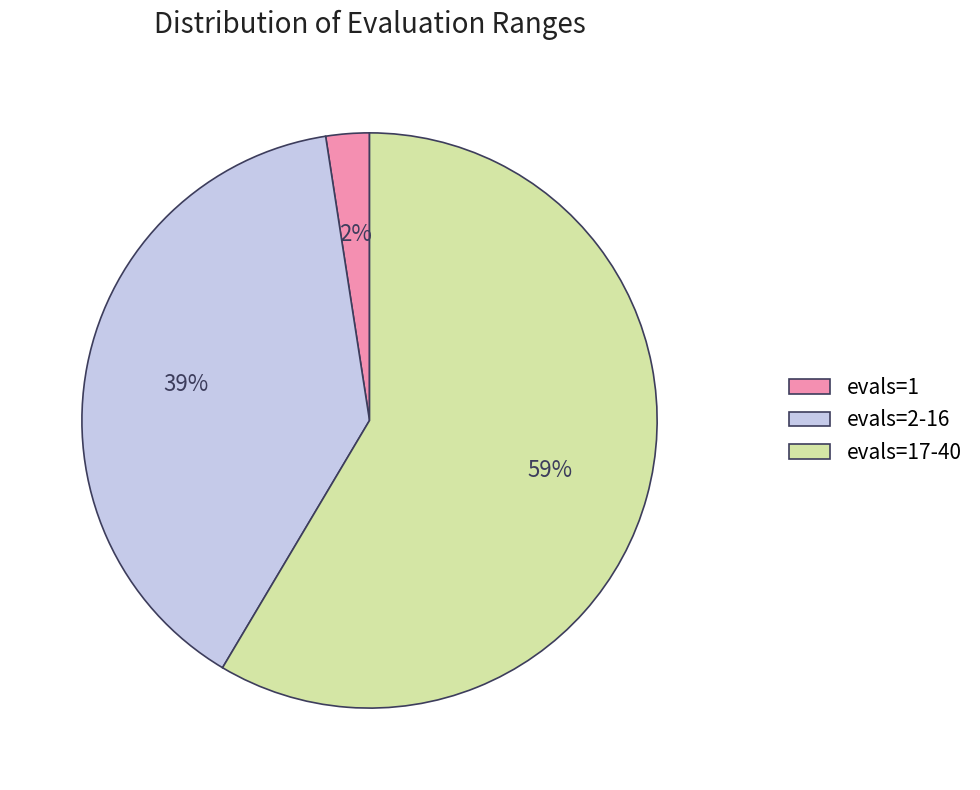

To the nearest percent, what portion does evals=1 represent?

2%